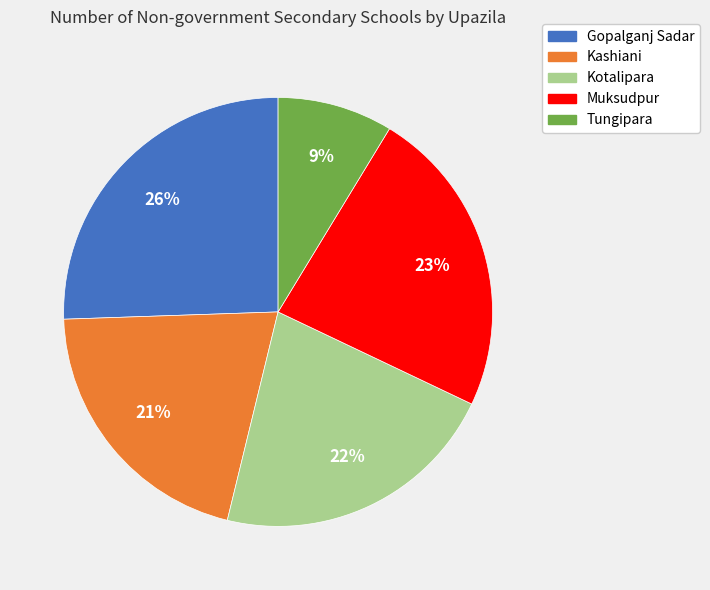

Approximately how many times larger is the value at Kashiani compared to Muksudpur?

0.9